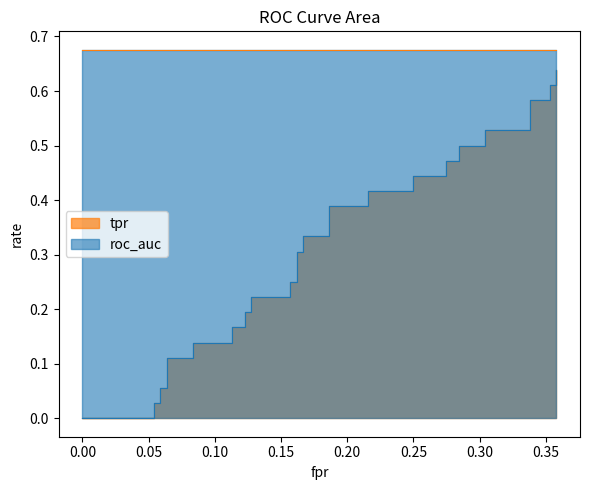

What is the total value across all series at 17?

1.1